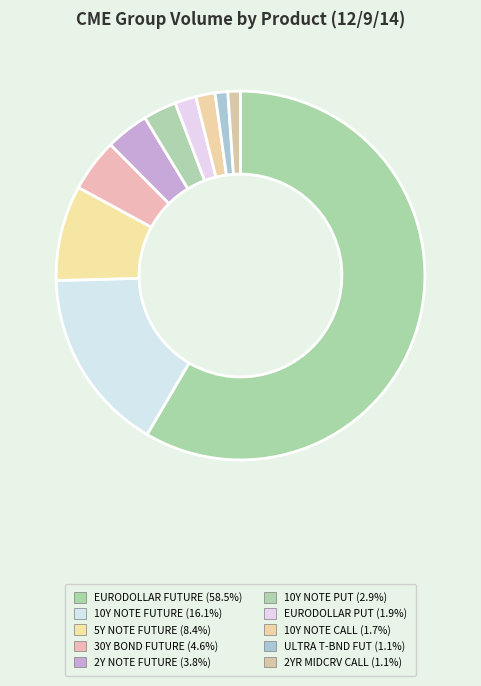

Does any single category account for the majority?

Yes